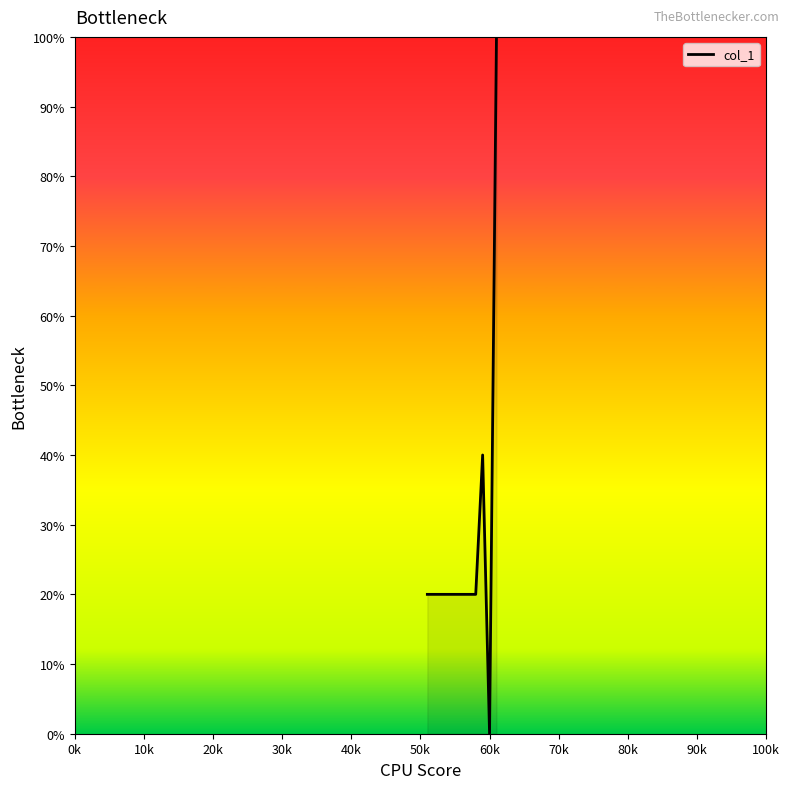

What is the greatest value displayed?

100.0